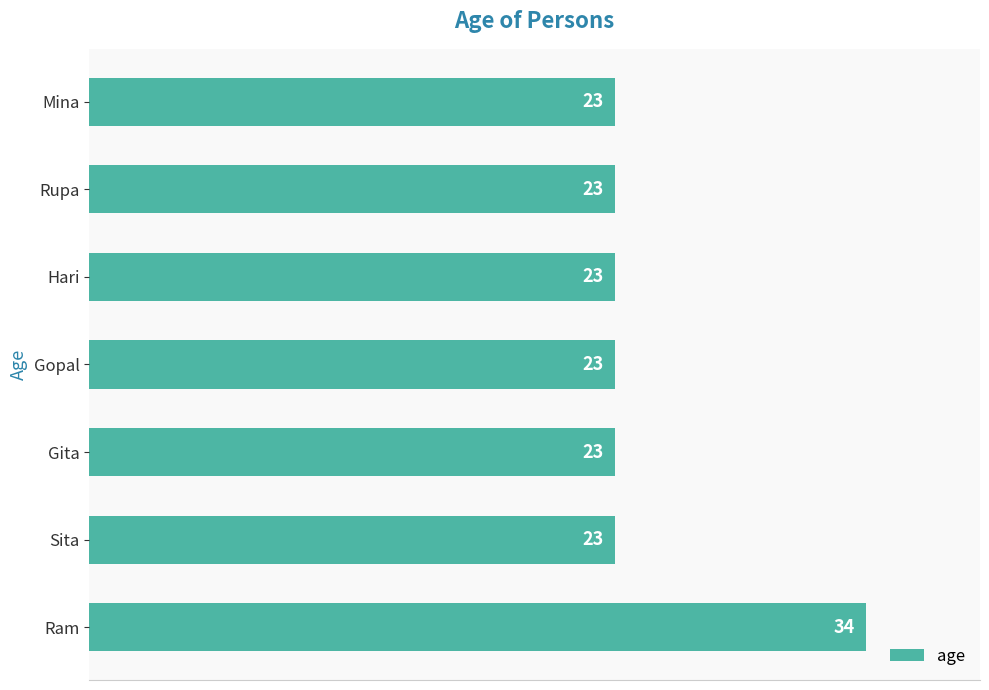

What is the approximate value at Rupa, to the nearest 10?

20